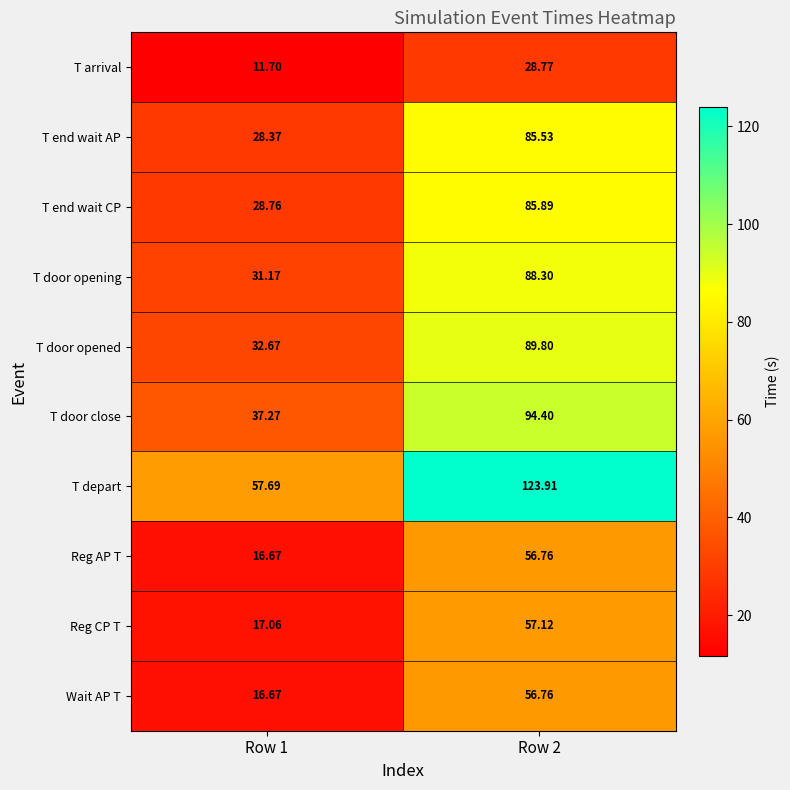

Which series has the widest spread of values?

T depart